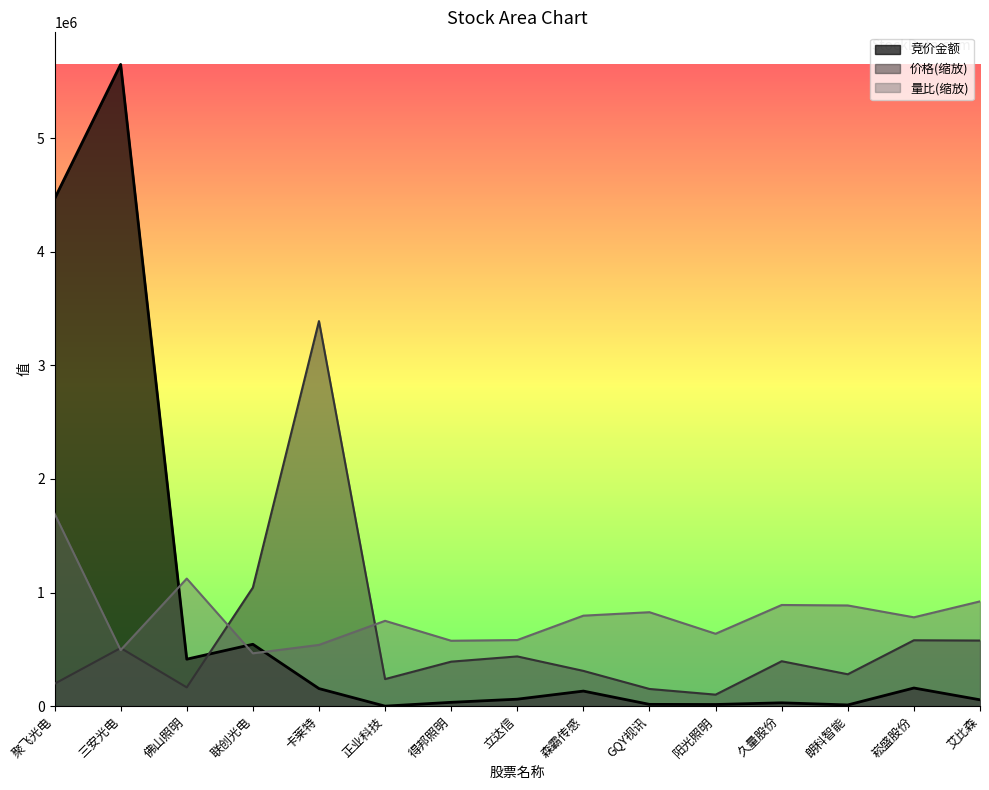

Reading left to right, extract all data points from this chart.

竞价金额: 聚飞光电=4467233.0	三安光电=5650180.0	佛山照明=413478.0	联创光电=544680.0	卡莱特=154557.0	正业科技=0.0	得邦照明=33525.0	立达信=61254.0	森霸传感=132500.0	GQY视讯=15510.0	阳光照明=14406.0	久量股份=29148.0	朗科智能=10494.0	崧盛股份=159520.0	艾比森=55767.0
价格: 聚飞光电=196984.1	三安光电=511692.4	佛山照明=164930.5	联创光电=1044074.0	卡莱特=3390108.0	正业科技=238071.0	得邦照明=391637.0	立达信=437677.7	森霸传感=310337.4	GQY视讯=151234.8	阳光照明=101114.6	久量股份=395425.2	朗科智能=280614.9	崧盛股份=579879.2	艾比森=577548.1
量比: 聚飞光电=1695054.0	三安光电=493723.7	佛山照明=1123145.7	联创光电=465039.2	卡莱特=539025.2	正业科技=751188.0	得邦照明=575657.6	立达信=581849.8	森霸传感=796612.0	GQY视讯=826961.1	阳光照明=637182.1	久量股份=890574.3	朗科智能=886468.3	崧盛股份=782067.8	艾比森=922263.8